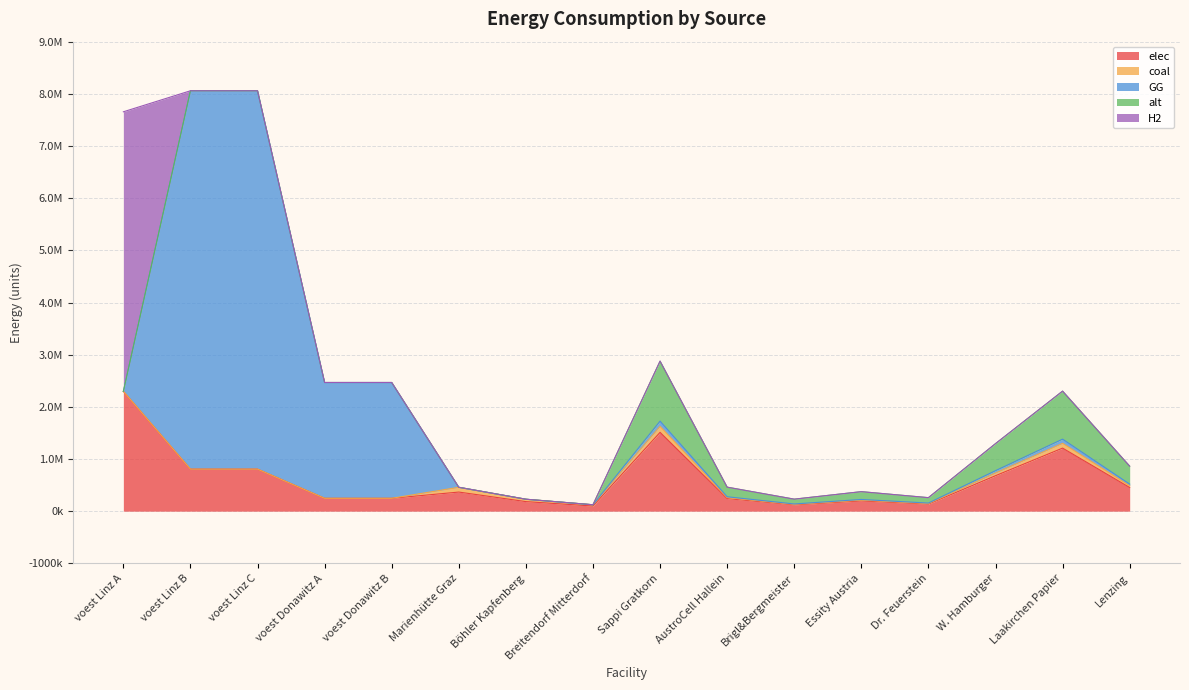

Where is elec nearest to the value 1197484?

Laakirchen Papier